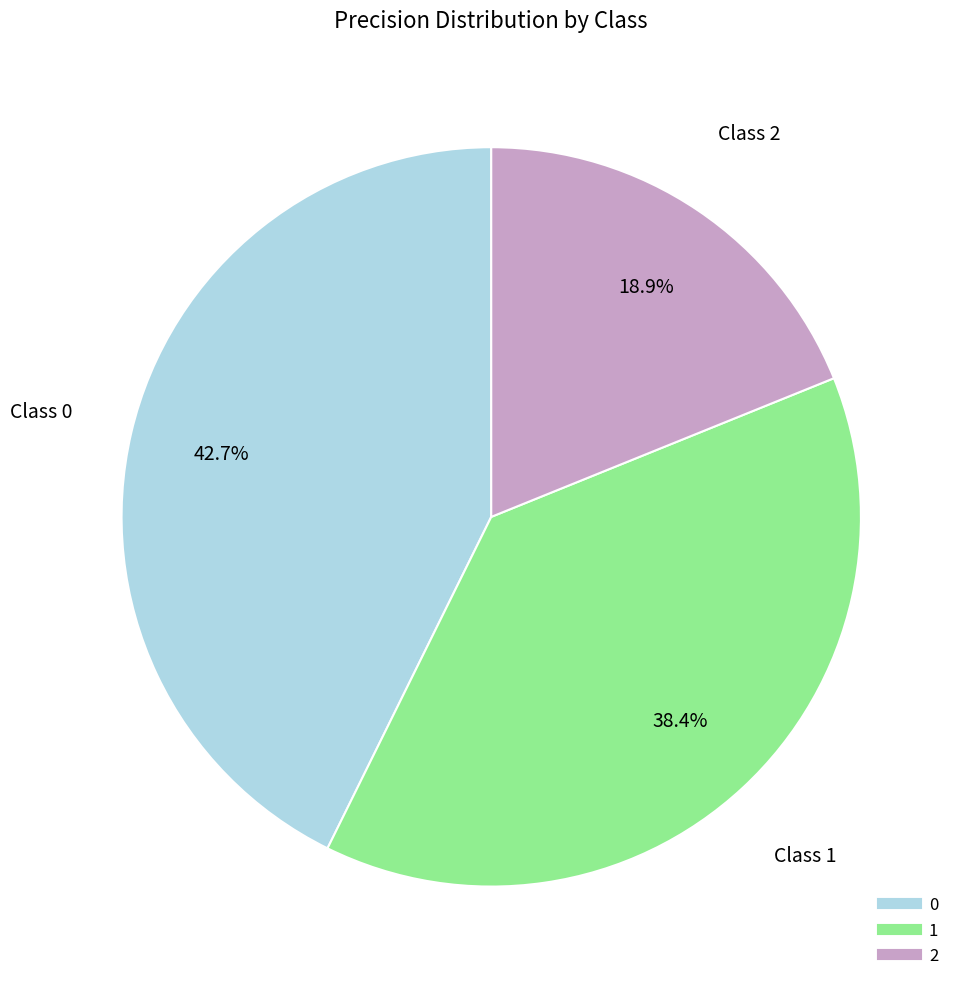

Does any single category account for the majority?

No